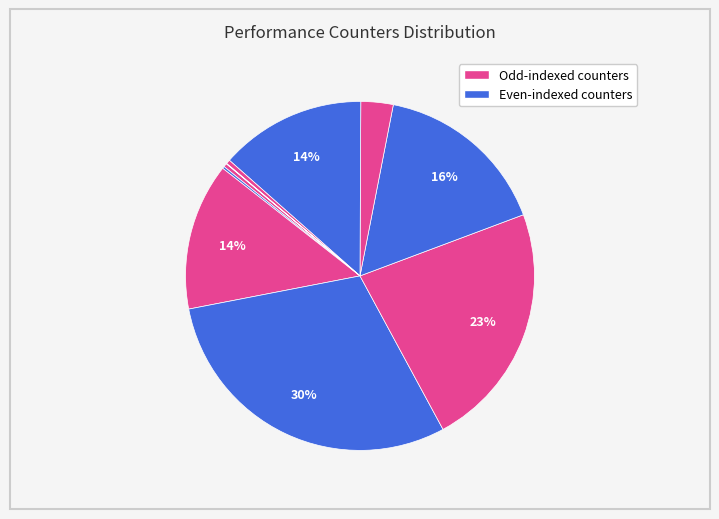

How many slices are in this pie chart?

10